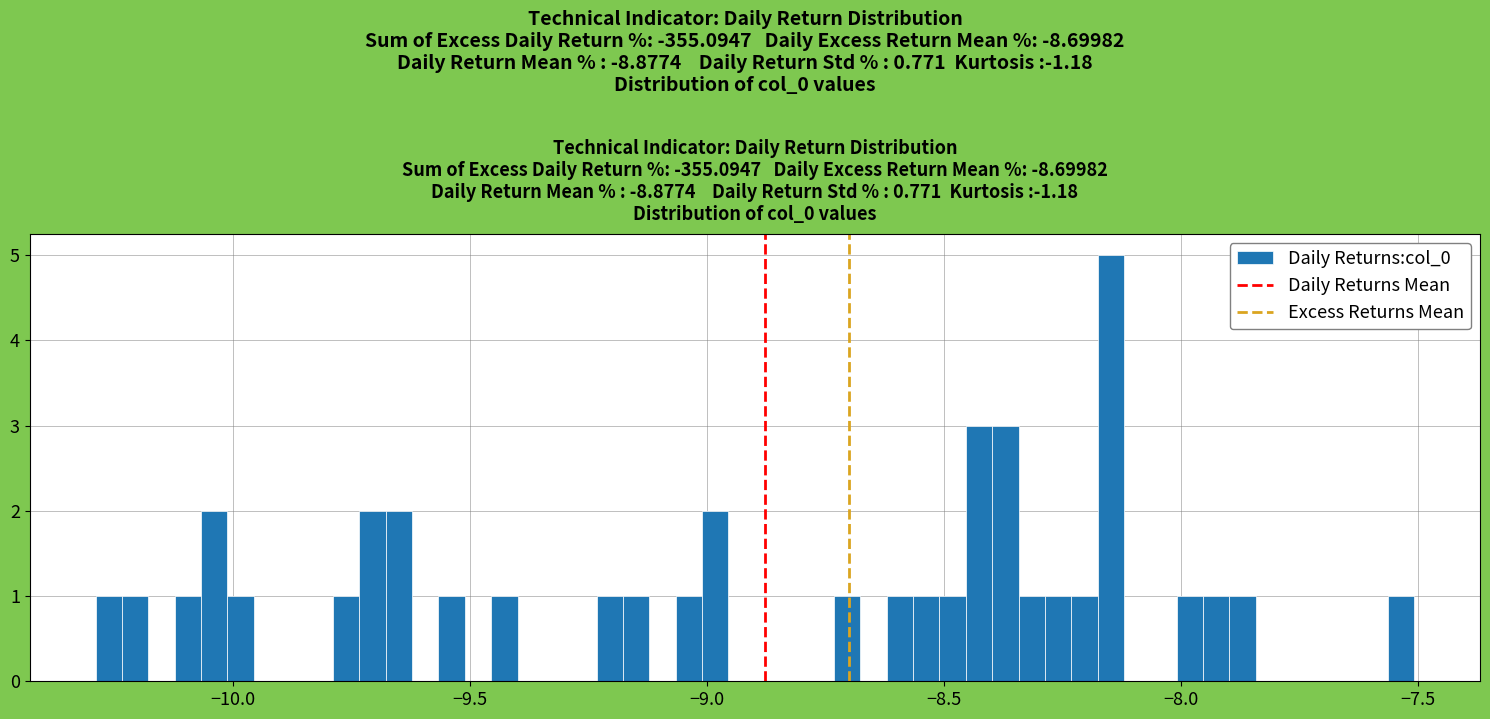

Read against the x-axis, roughly where is the centre of the tallest bar?

-8.15